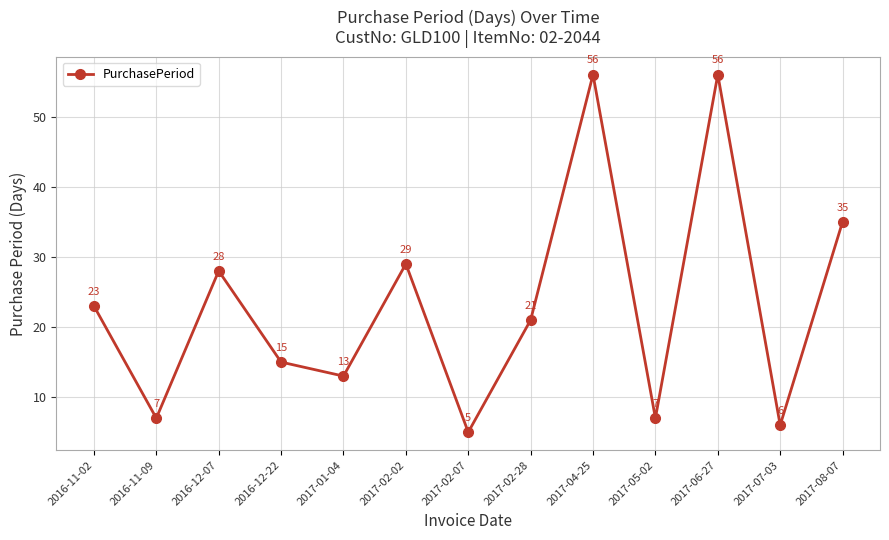

How many interior local peaks (higher than both neighbors) does the data have?

4